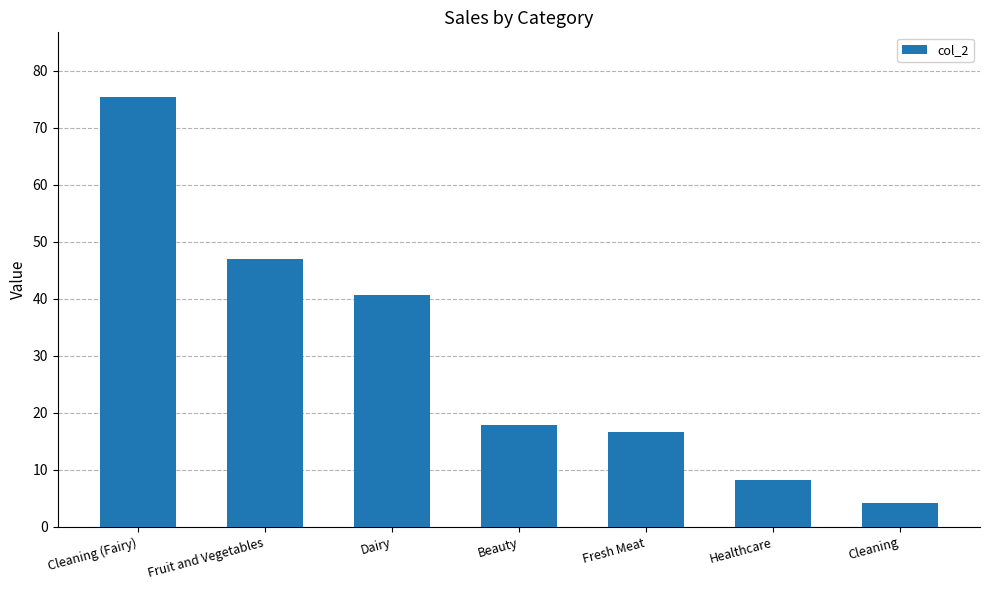

Rank the categories by value from highest to lowest.

Cleaning (Fairy), Fruit and Vegetables, Dairy, Beauty, Fresh Meat, Healthcare, Cleaning